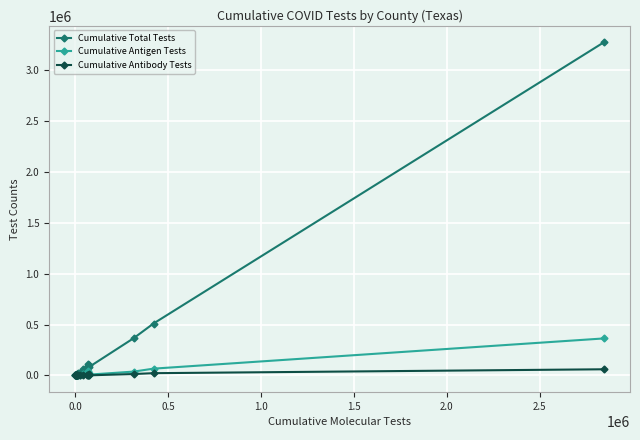

What is the highest value of the Cumulative Antigen Tests series?

363142